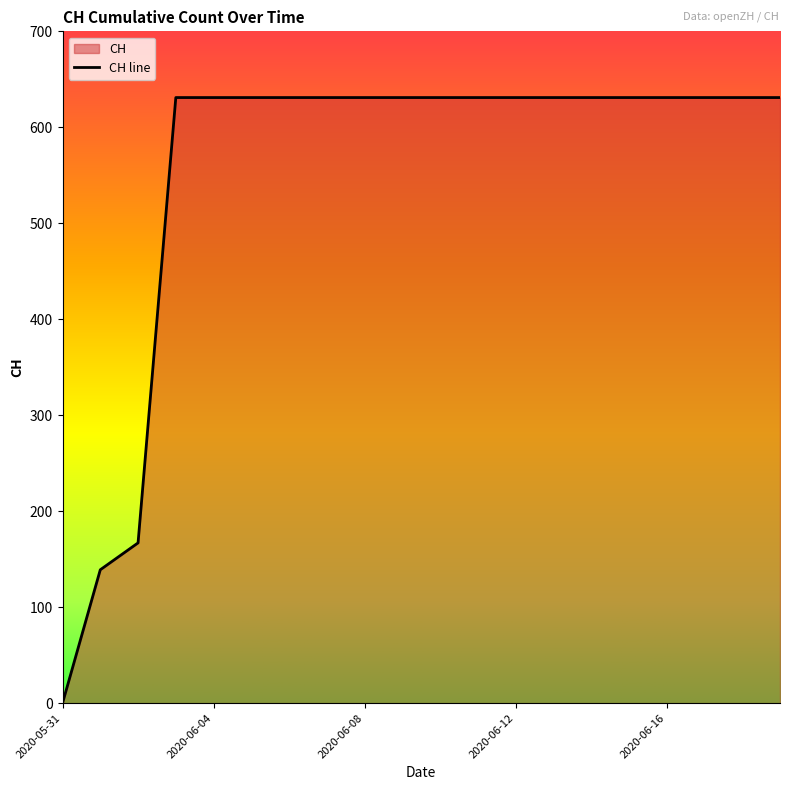

What is the approximate value at 2020-06-01, to the nearest 100?

100